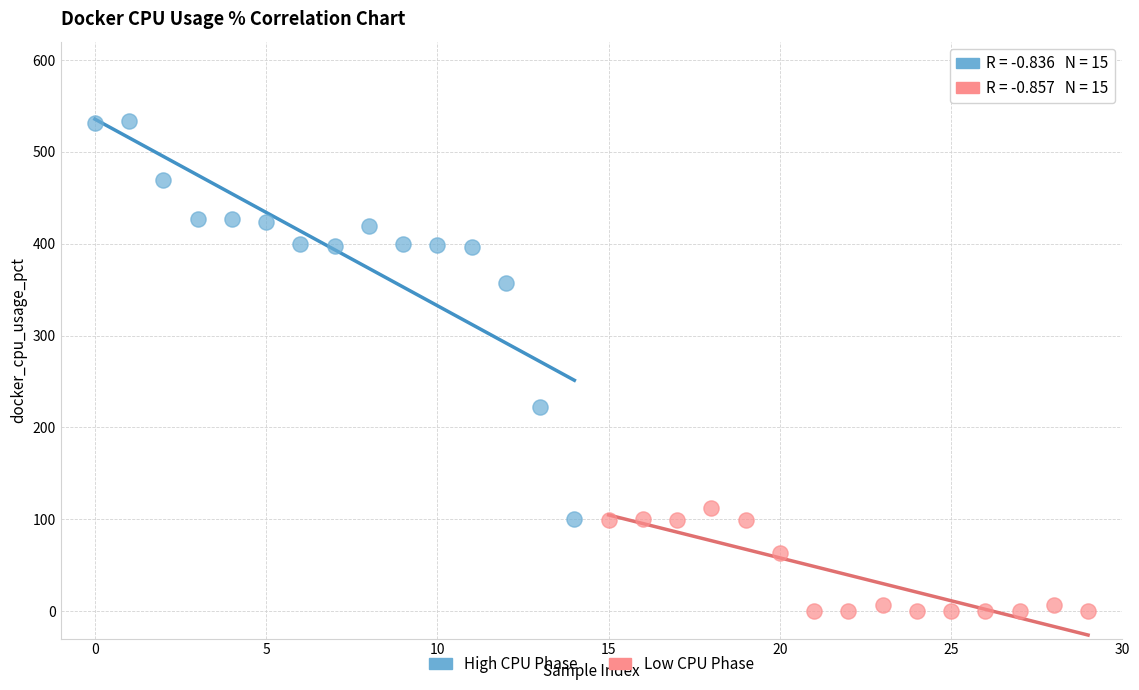

Which series has the widest spread of Y values?

High CPU Phase